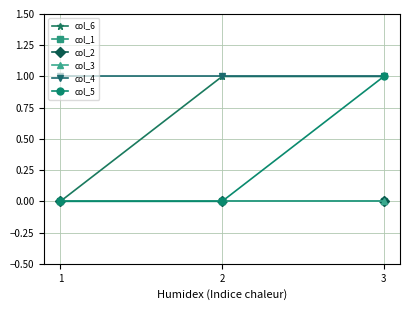

How many lines are shown in the chart?

6